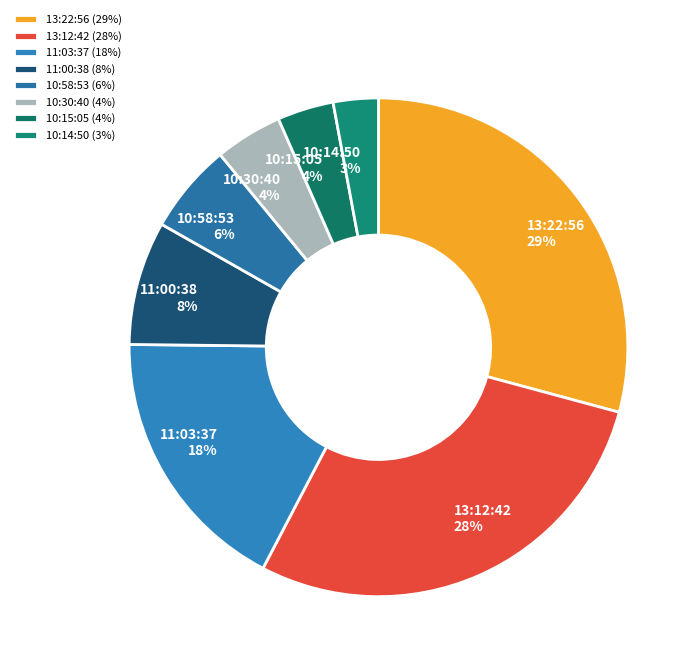

Which slice is the smallest?

10:14:50